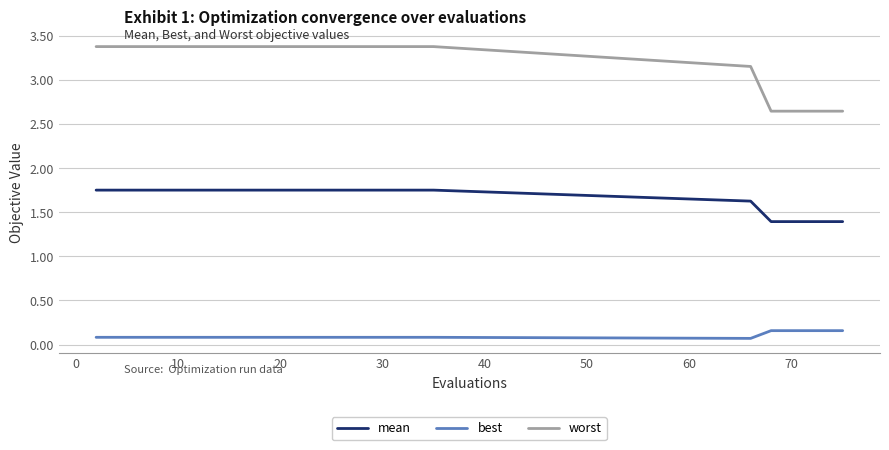

Rank the series by their average value, from lowest to highest.

best, mean, worst